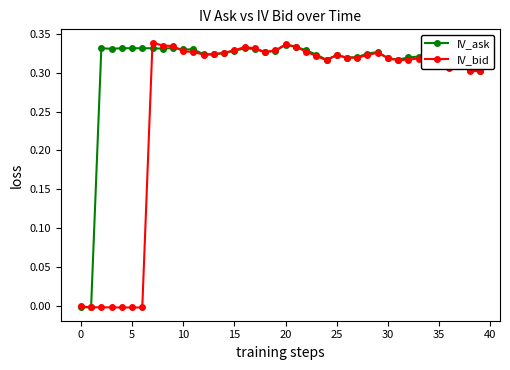

Rank the series by their average value, from lowest to highest.

IV_bid, IV_ask